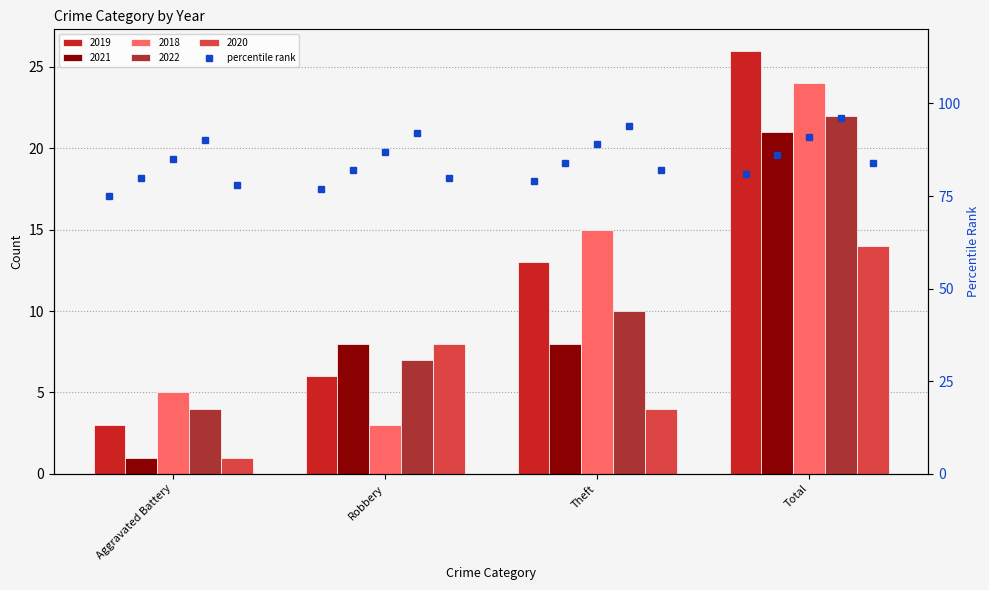

Which category has the lowest value across all series?

Aggravated Battery